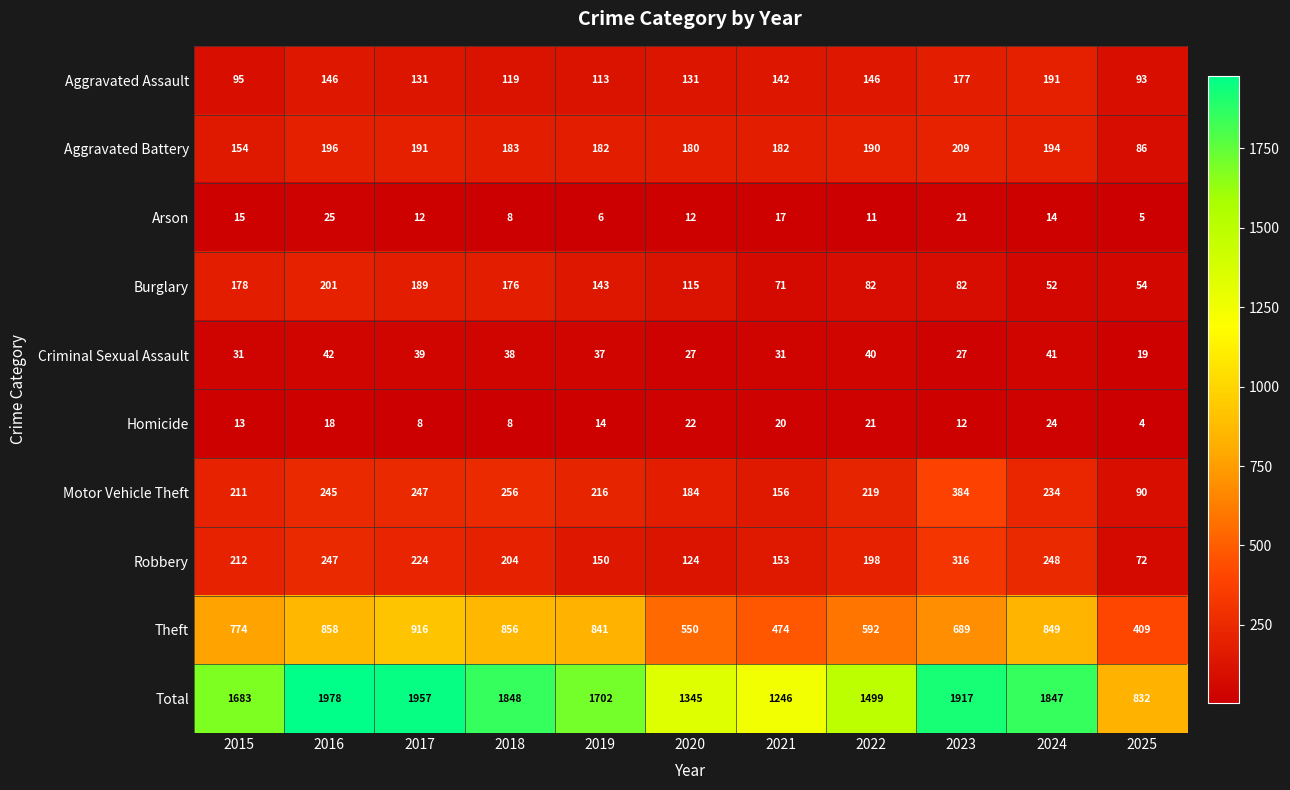

True or false: Theft has a value of 490 at 2024.

False